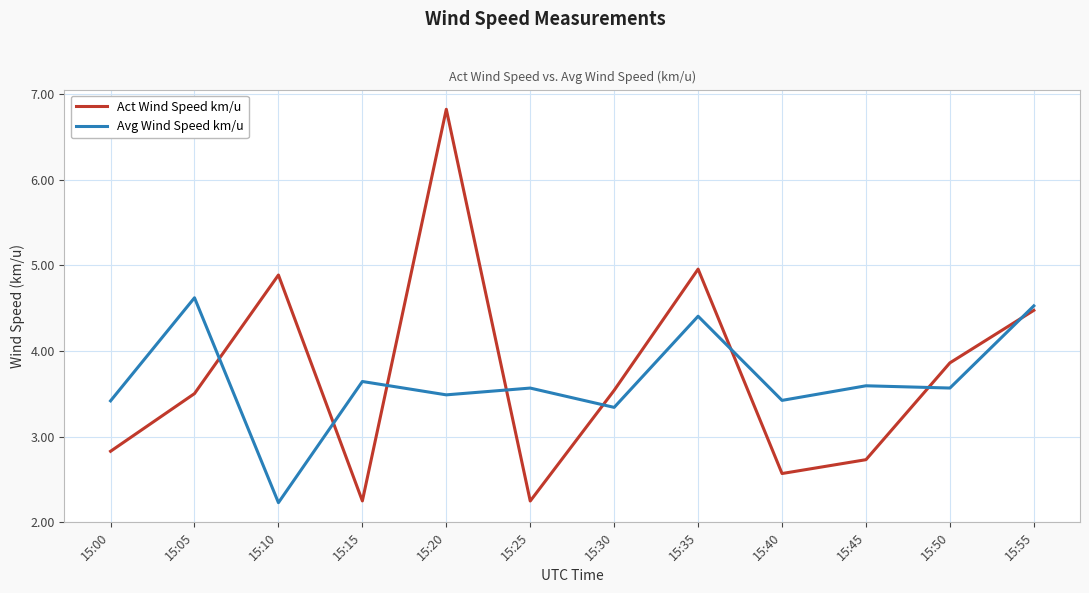

At which label does Act Wind Speed km/u first exceed 3?

15:05